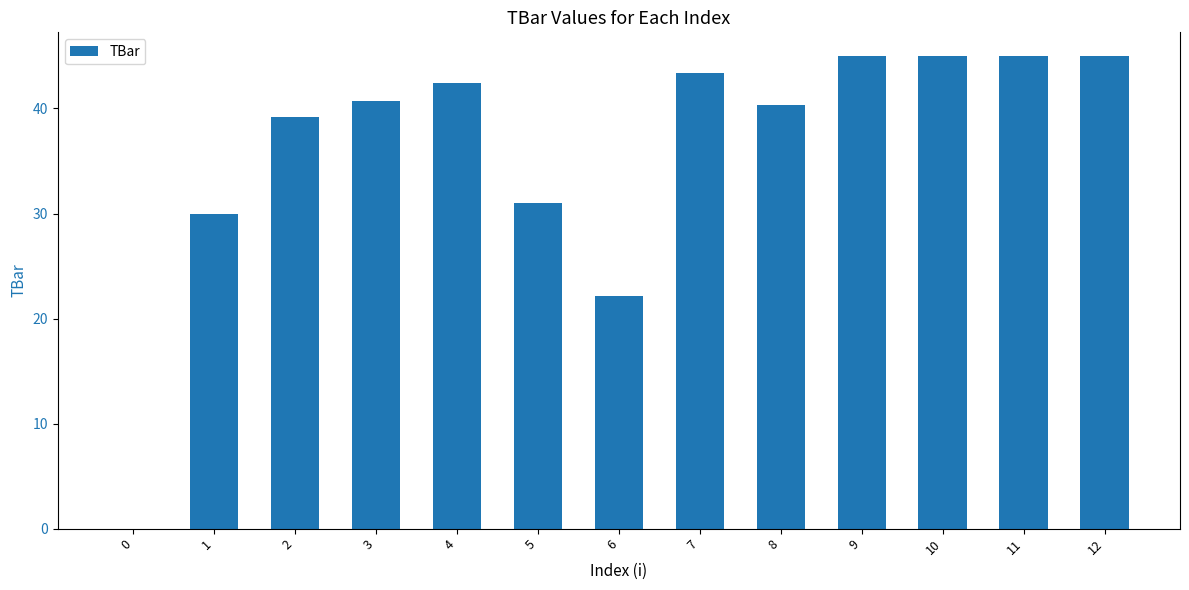

What is the sum of all values?

469.1